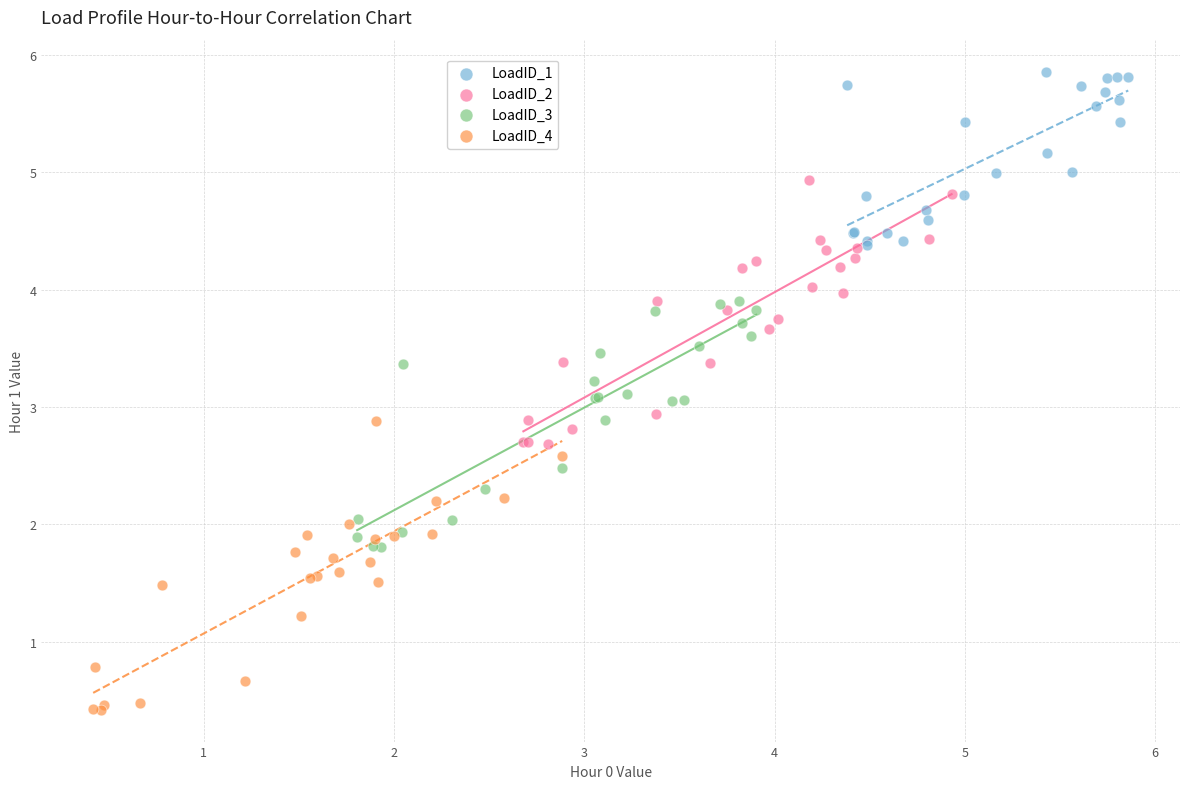

Which series contains the highest Y value?

LoadID_1